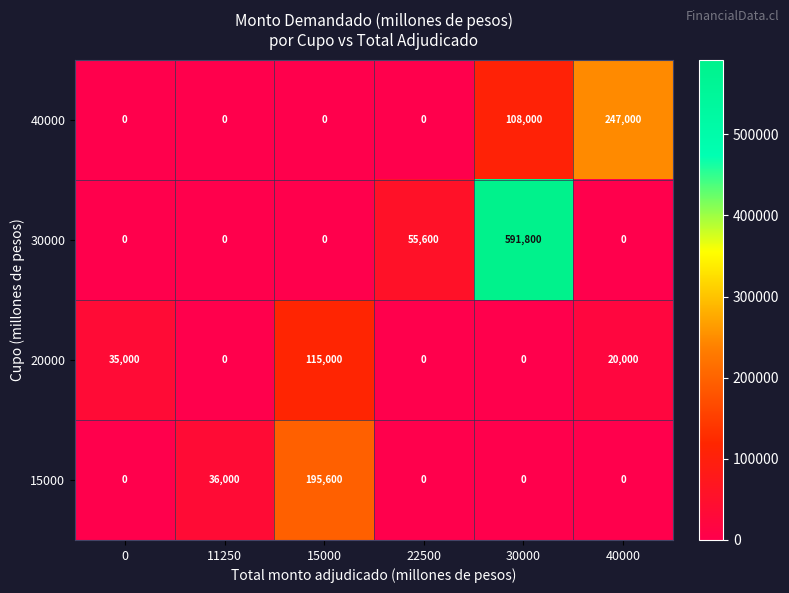

Is it true that 15000 equals 0 at 0?

True